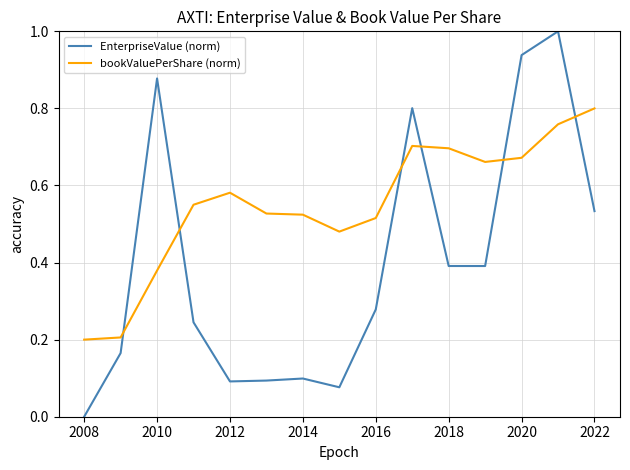

Rank the series by their average value, from lowest to highest.

EnterpriseValue (norm), bookValuePerShare (norm)